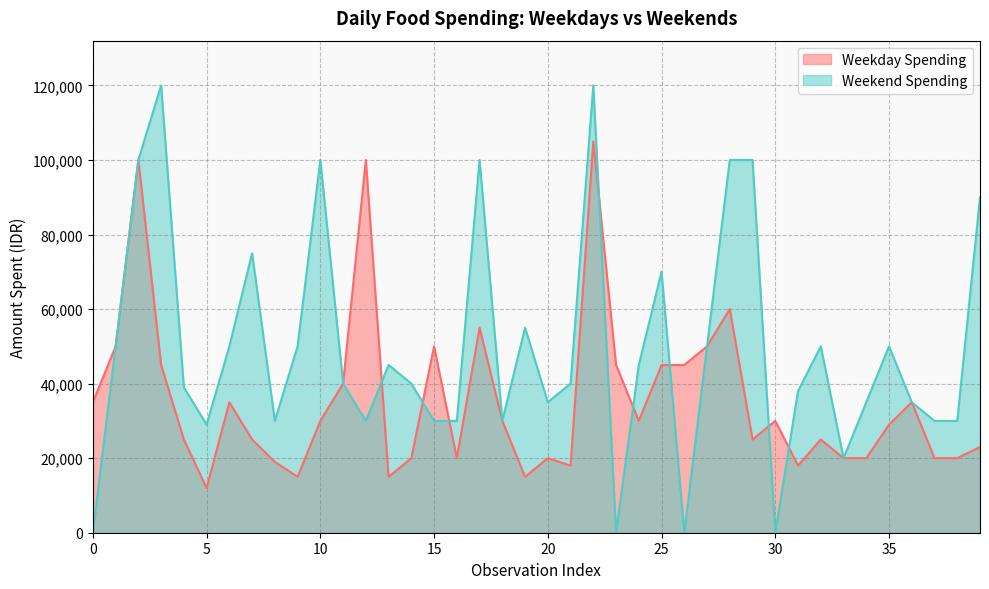

How many values in the Weekday Spending series are below 30000?

20